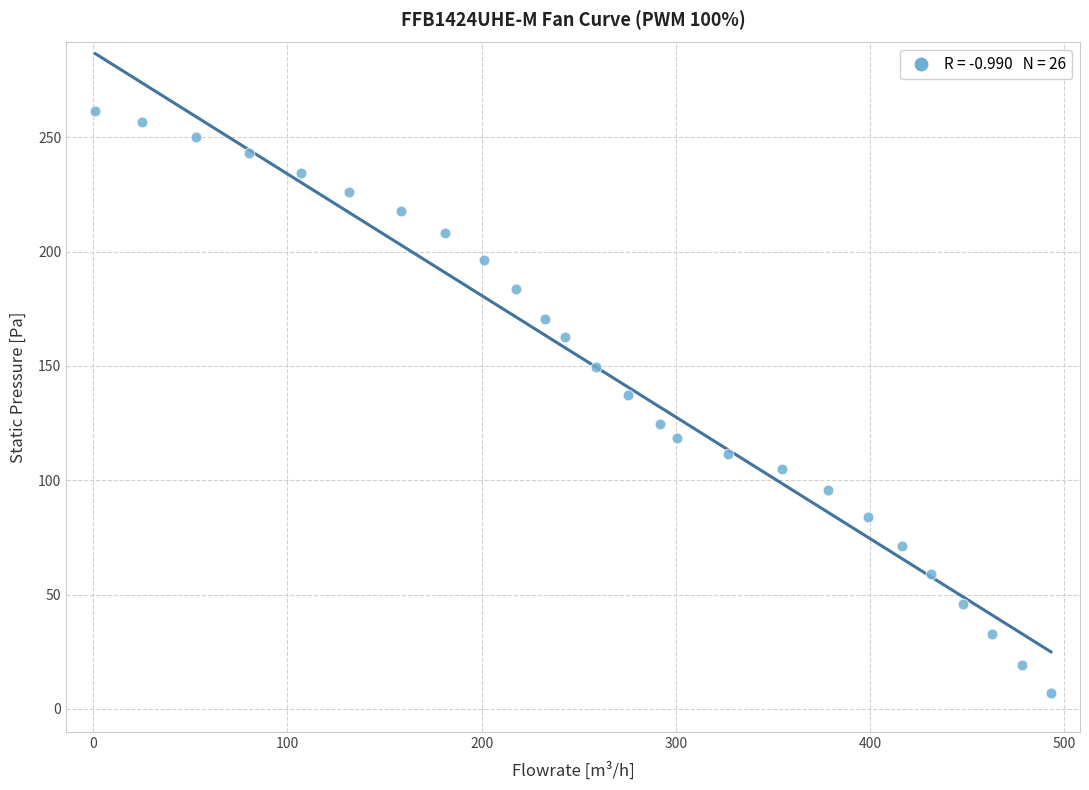

What Y value in the scatter plot is closest to 134?

137.2